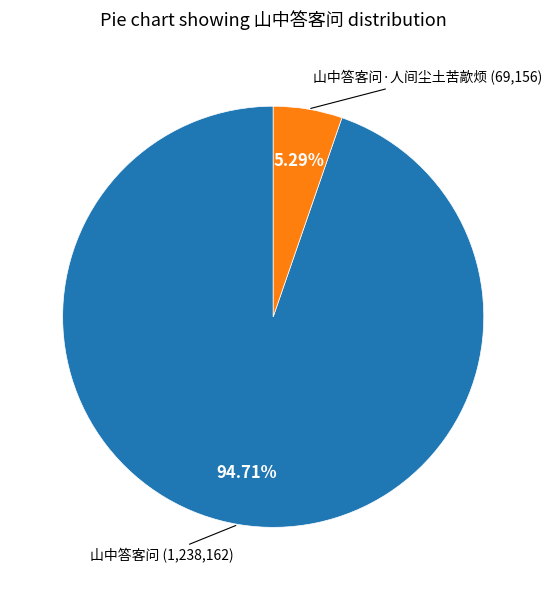

Between 山中答客问 and 山中答客问·人间尘土苦歊烦, which is larger?

山中答客问